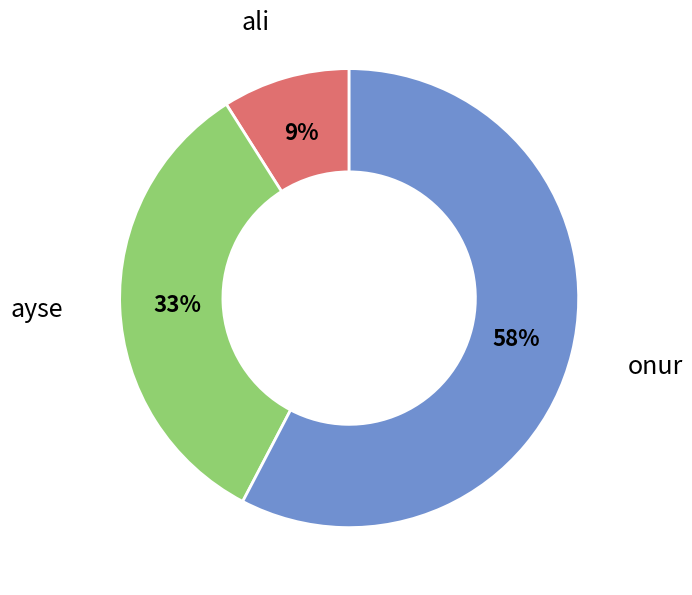

Rank the categories by value from highest to lowest.

onur, ayse, ali